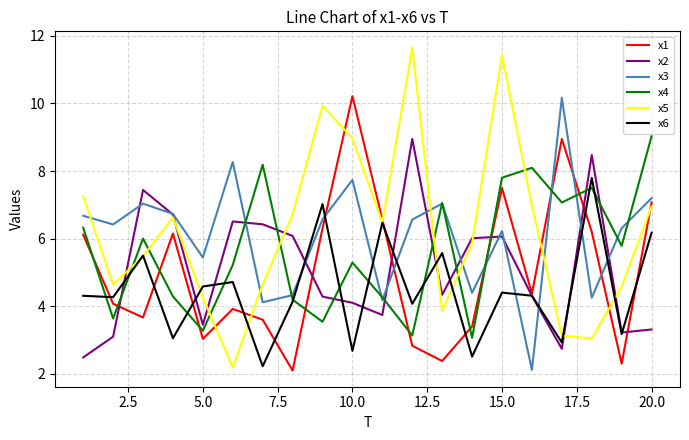

What is the maximum value shown in the chart?

11.7